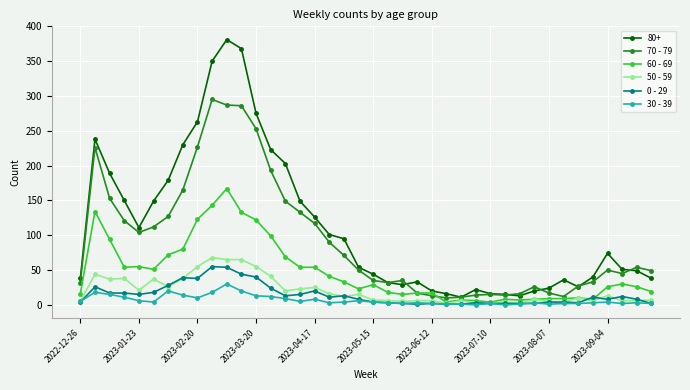

Which series has the largest range (max minus min)?

80+